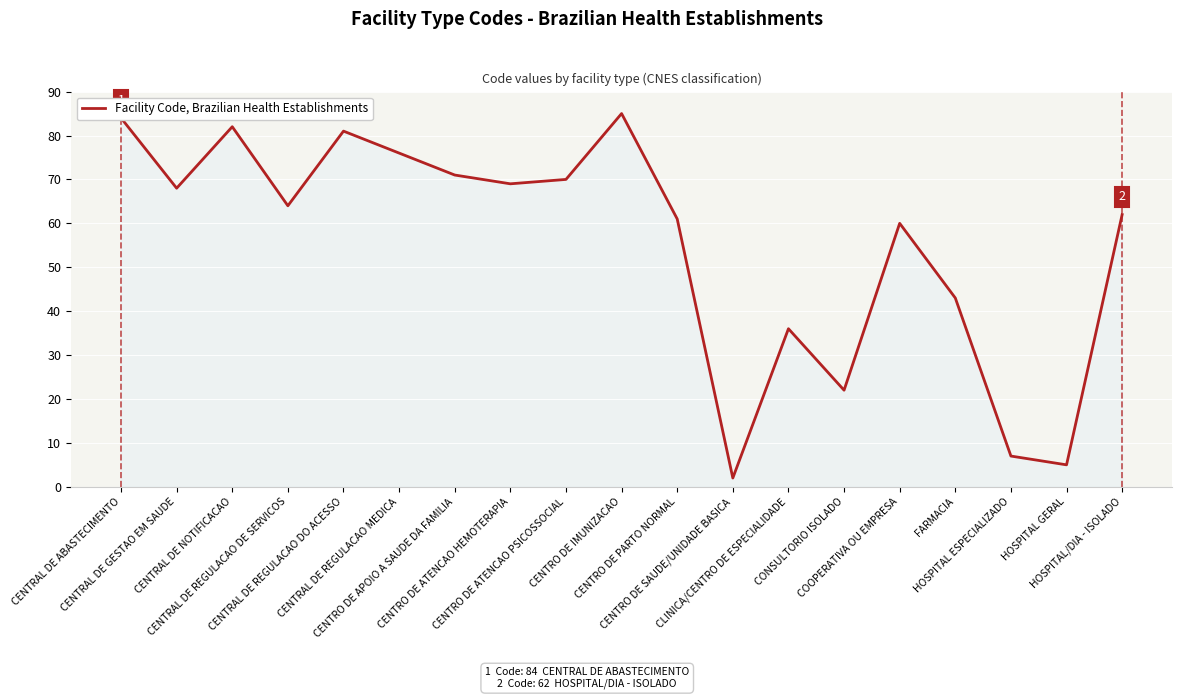

True or false: the data has more than 0 interior local peaks.

True